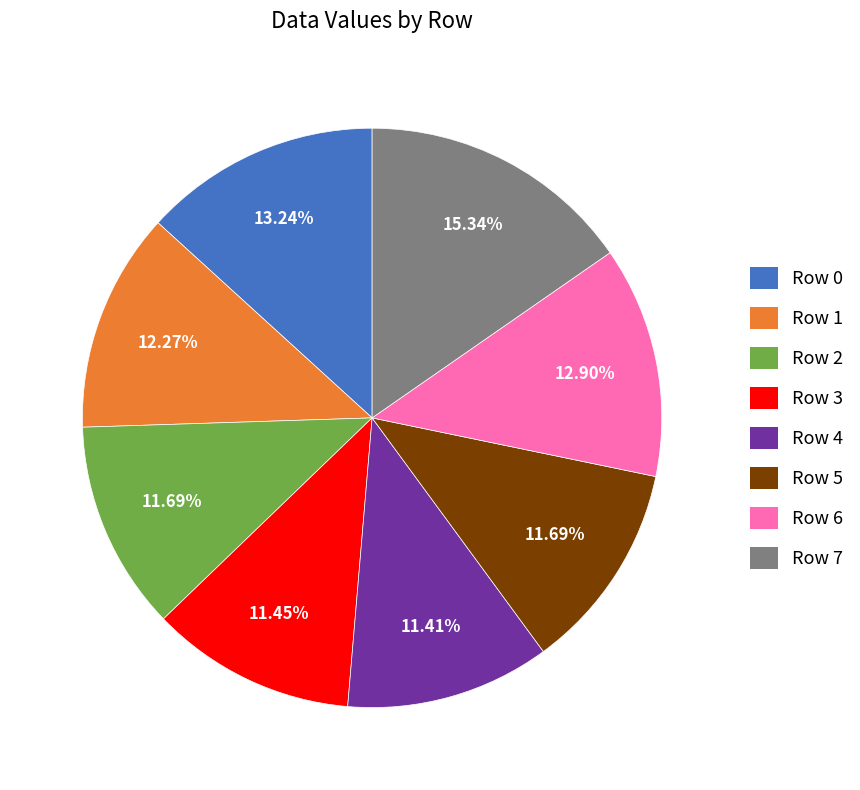

Is there any slice that represents more than half of the pie?

No